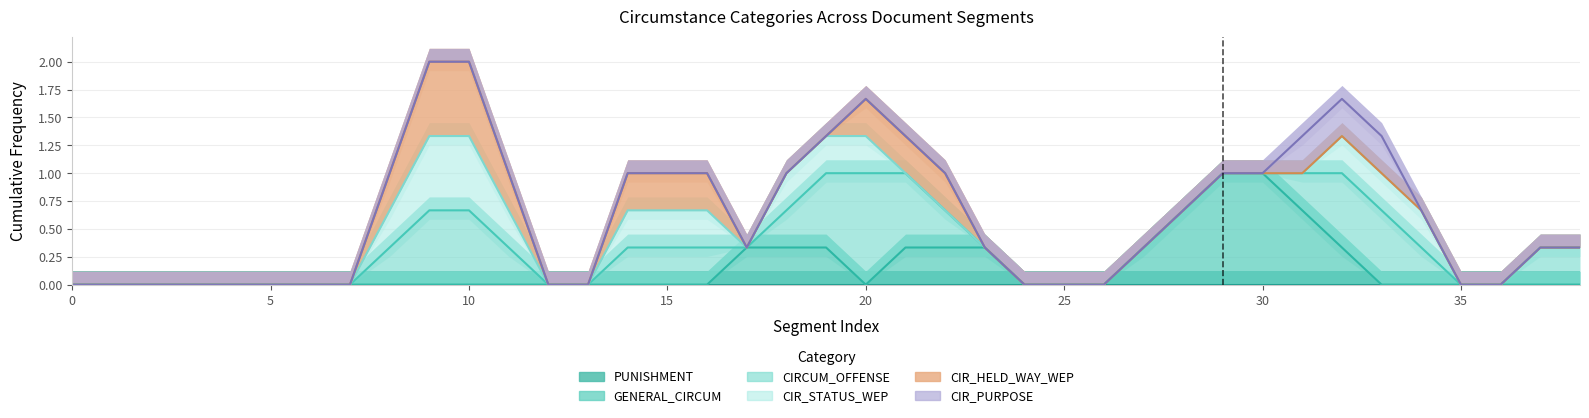

How many lines are shown in the chart?

6